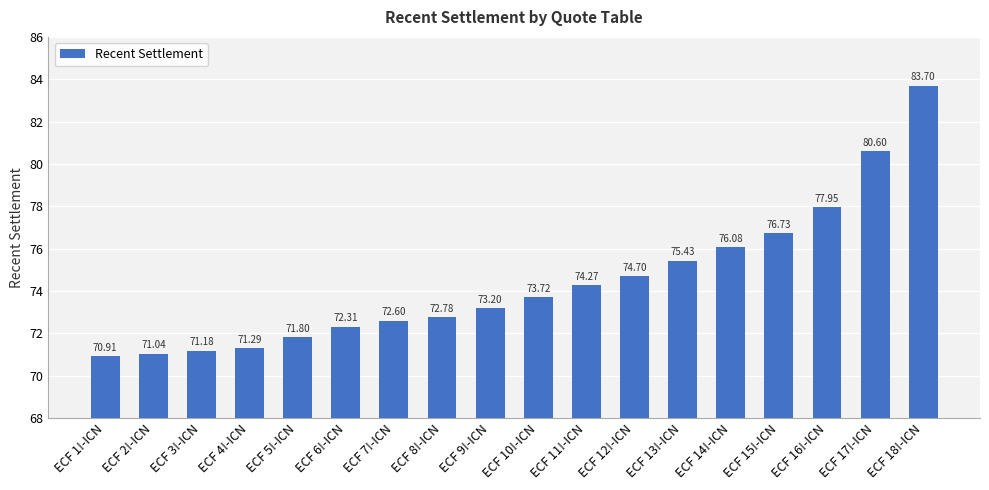

What is the sum of all values?

1340.3